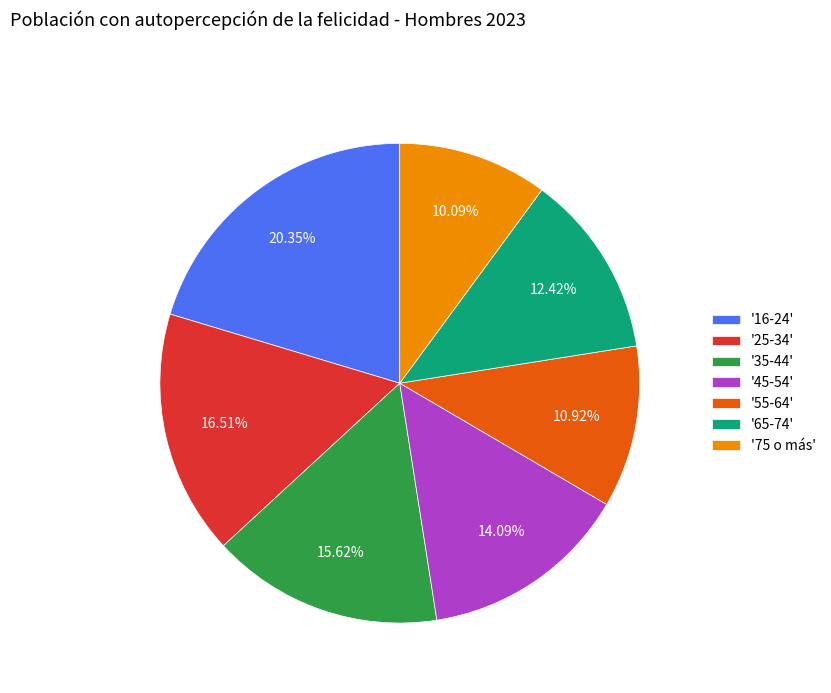

To the nearest percent, what is the average slice percentage?

14%